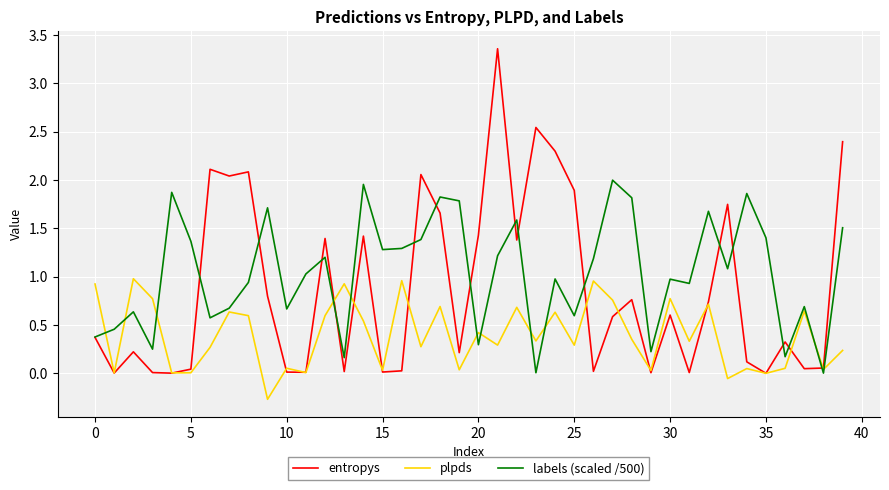

At how many categories does at least one series exceed 3?

1